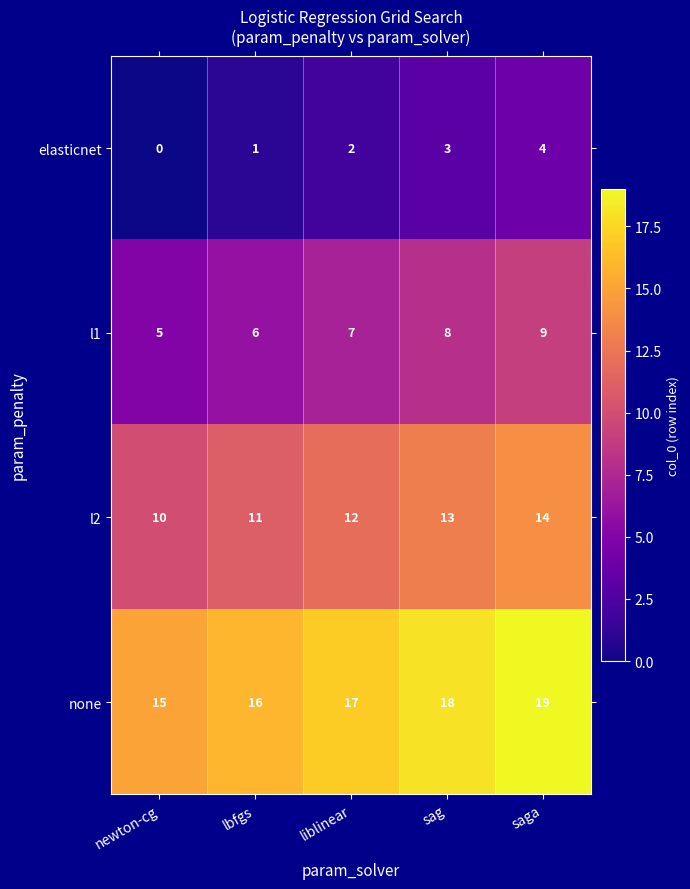

The elasticnet series shows 5 at sag. True or false?

False